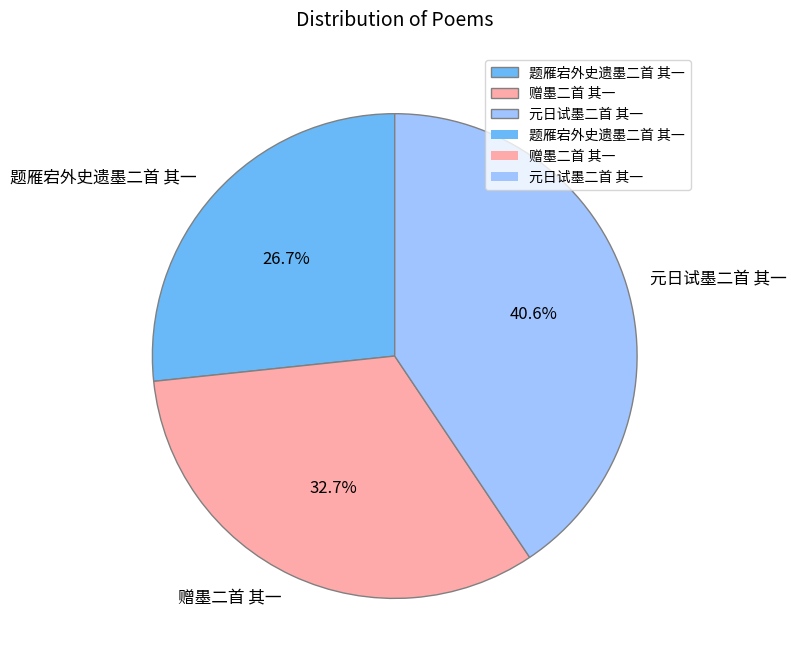

Which category has the smallest portion of the pie?

题雁宕外史遗墨二首 其一